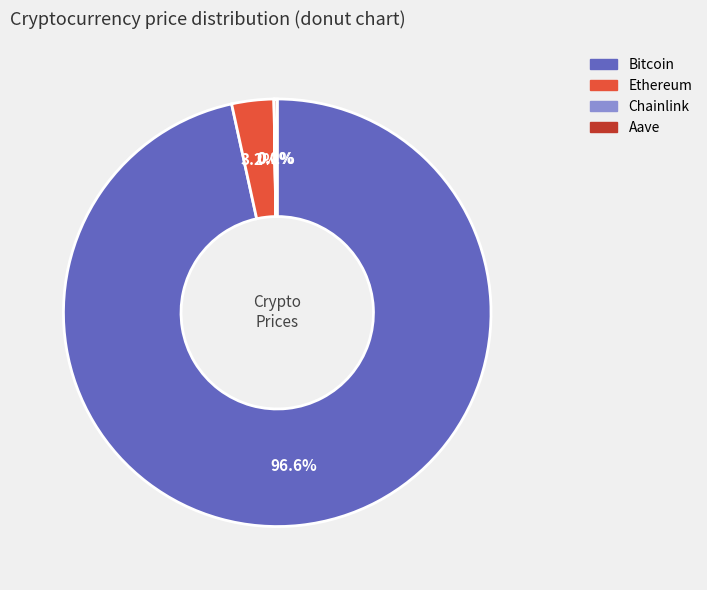

Is there a majority slice in this chart?

Yes